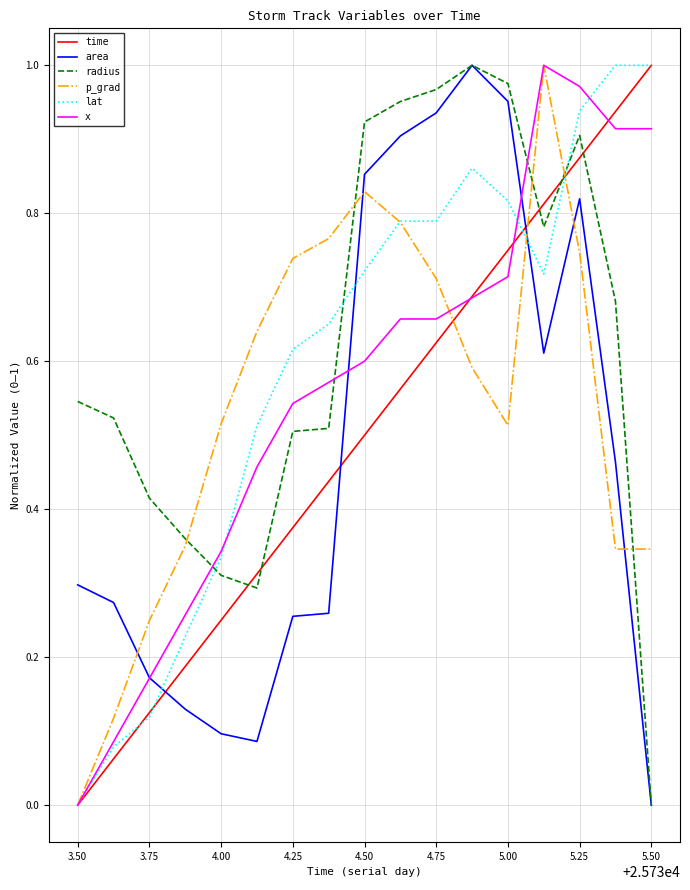

Does the chart have visible grid lines?

Yes